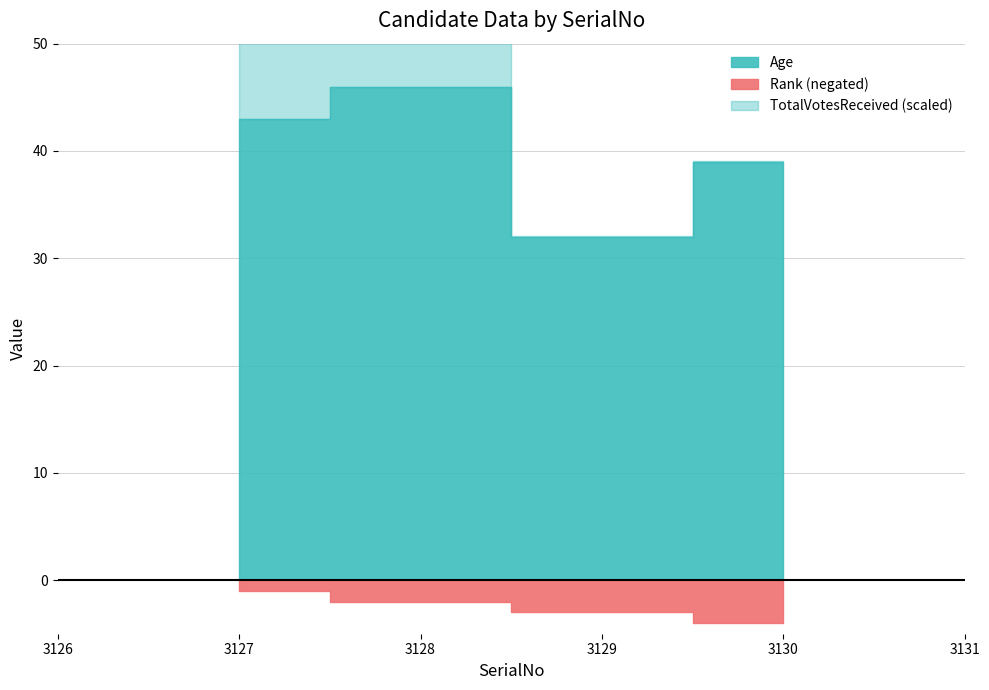

Which series has the widest spread of values?

TotalVotesReceived